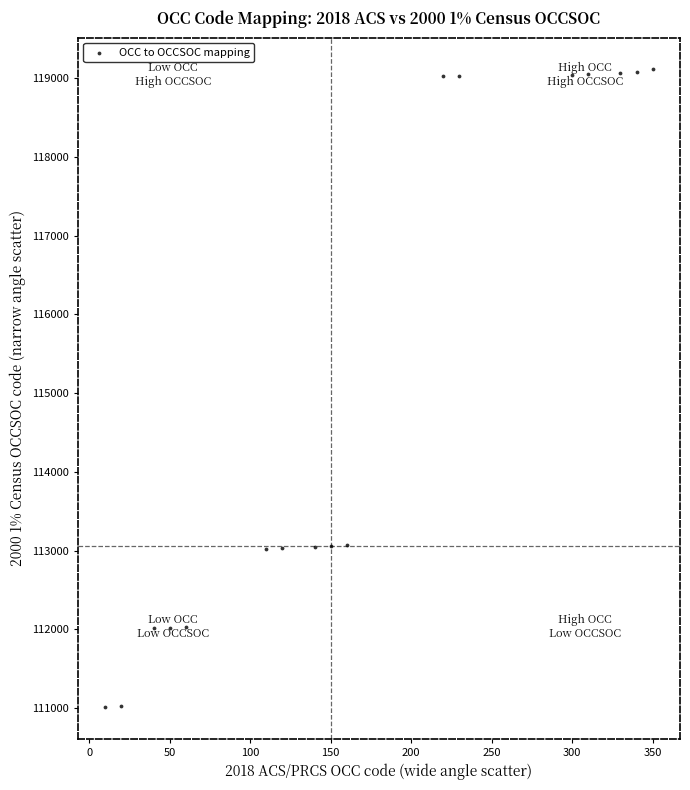

What is the range of X values (max minus min)?

340